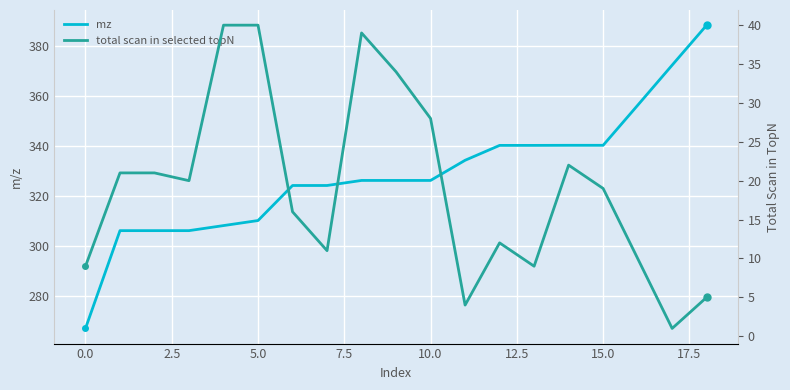

Which series has the largest range (max minus min)?

mz